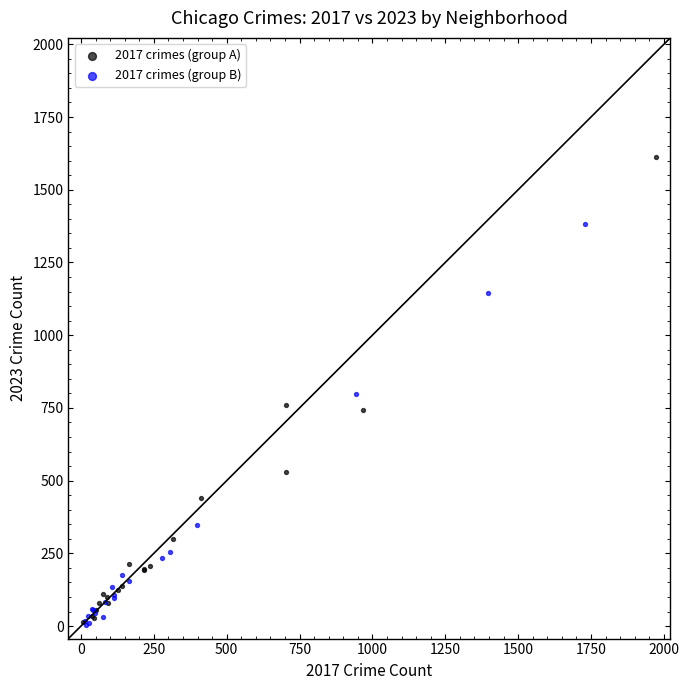

Which series has the largest Y range (max minus min)?

2017 crimes (group A)